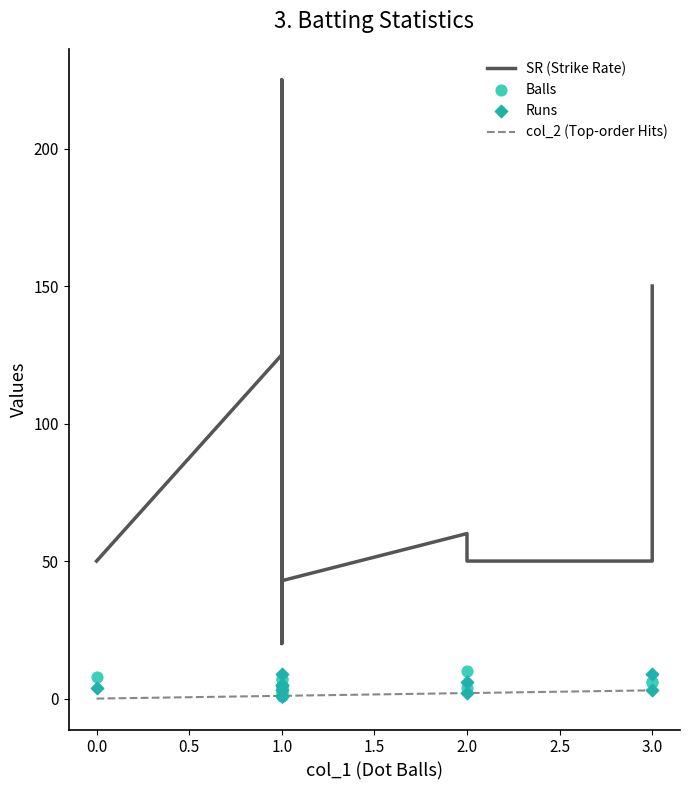

At how many categories does at least one series exceed 141?

2